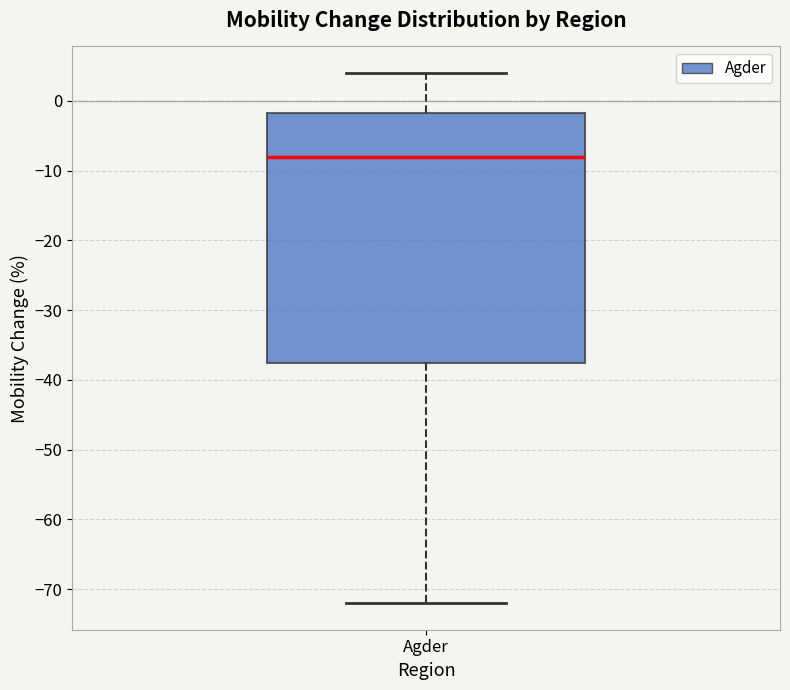

Where does the upper whisker of the box for Agder end on the y-axis? The values are not printed on the chart, so give them approximately, as read against the axis.

4